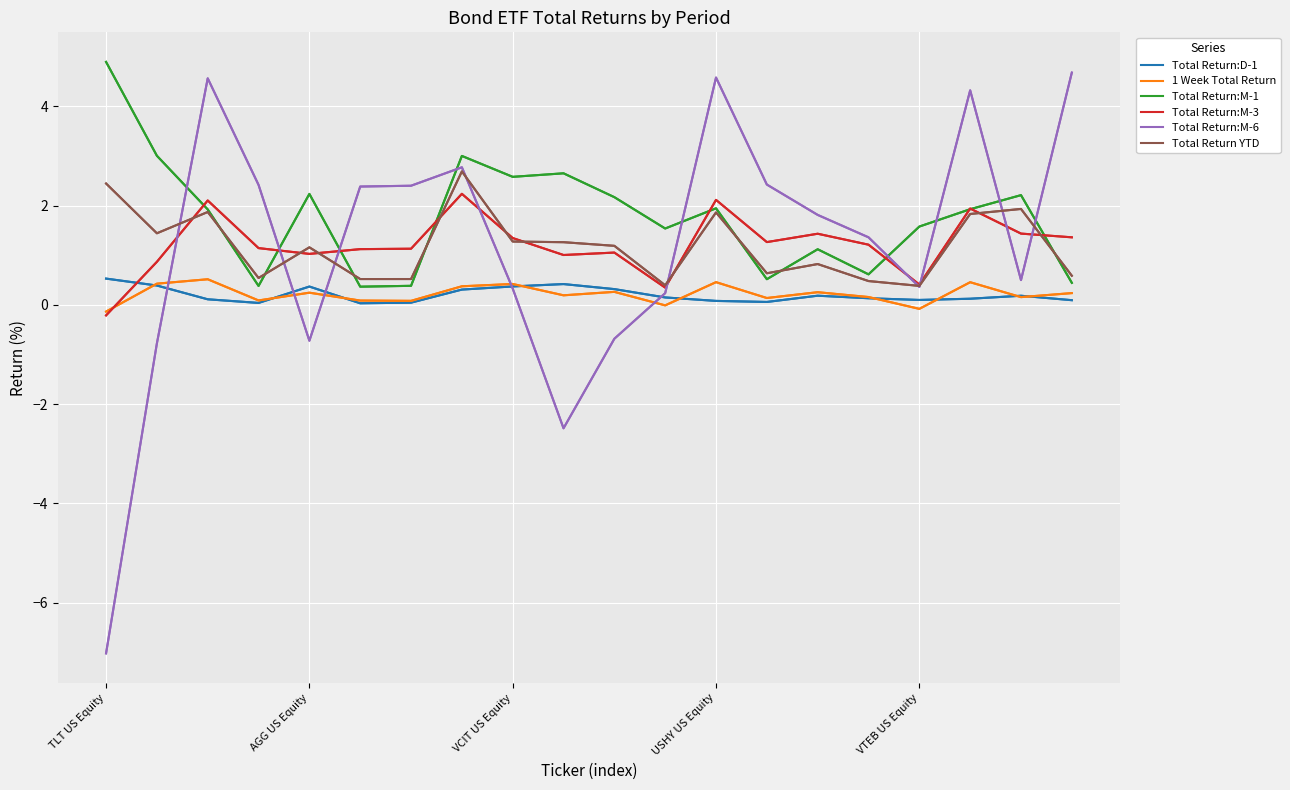

What is the greatest value displayed?

4.9